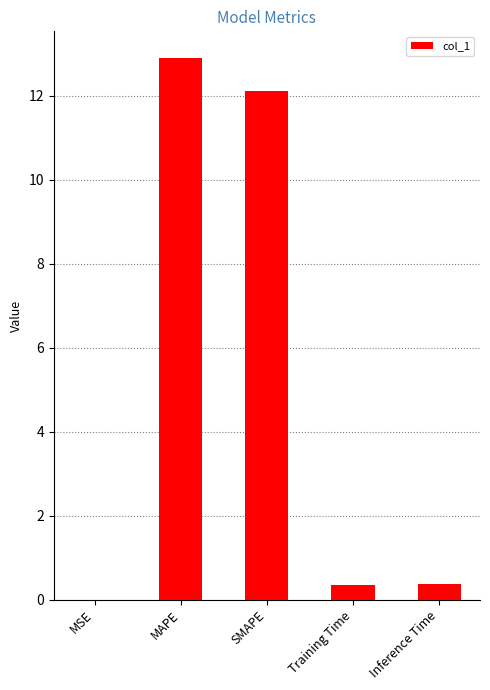

At which category does the chart reach its peak across all series?

MAPE